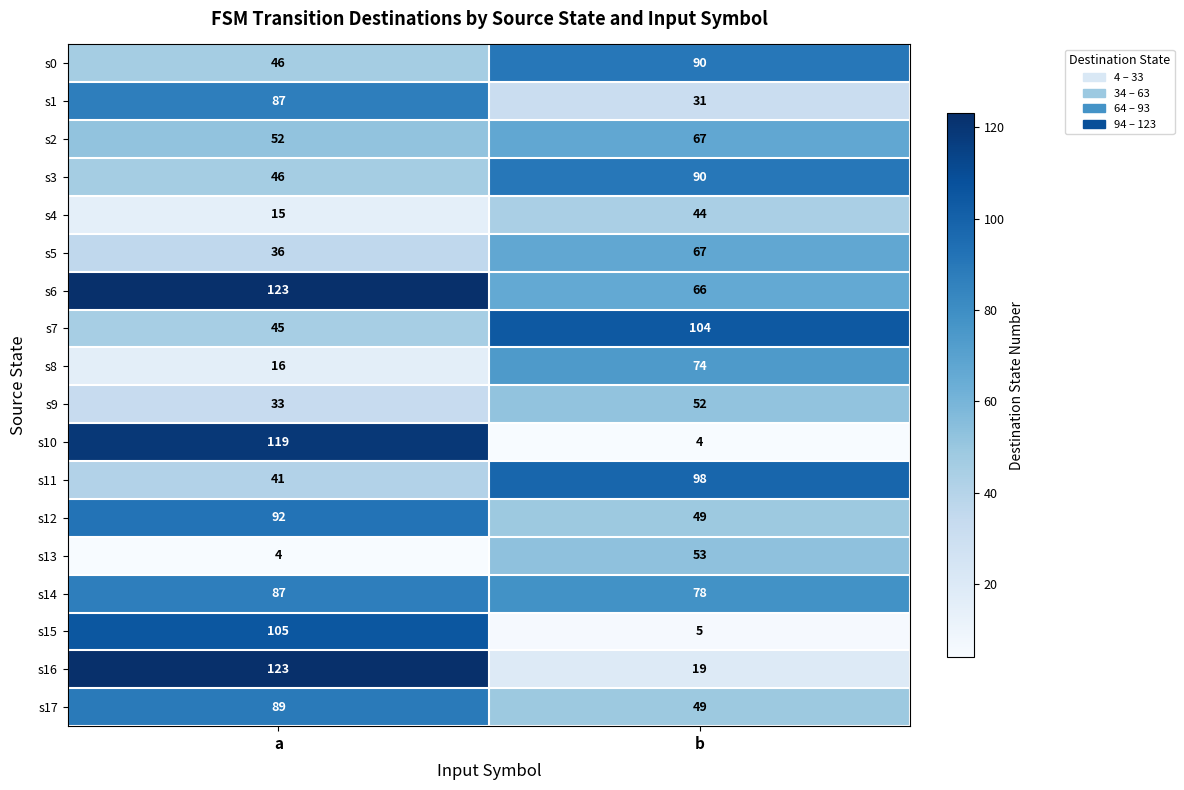

True or false: s3 has a value of 90 at b.

True